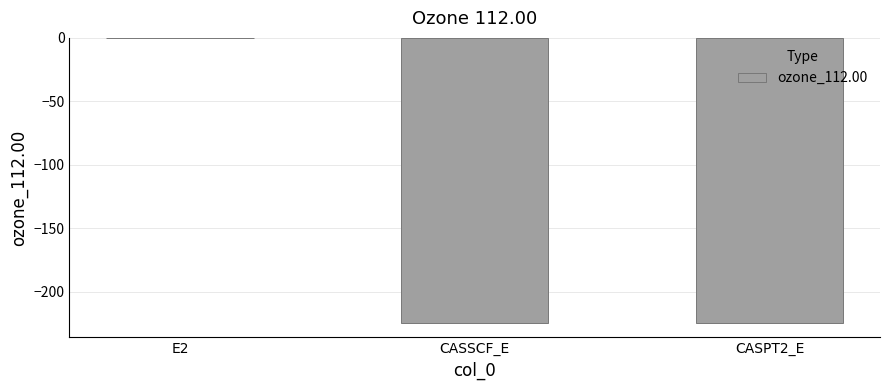

Are the bars horizontal?

No